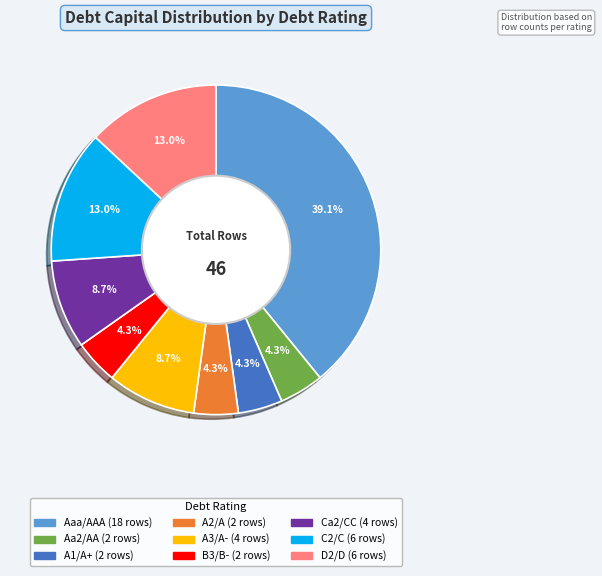

Is there a majority slice in this chart?

No